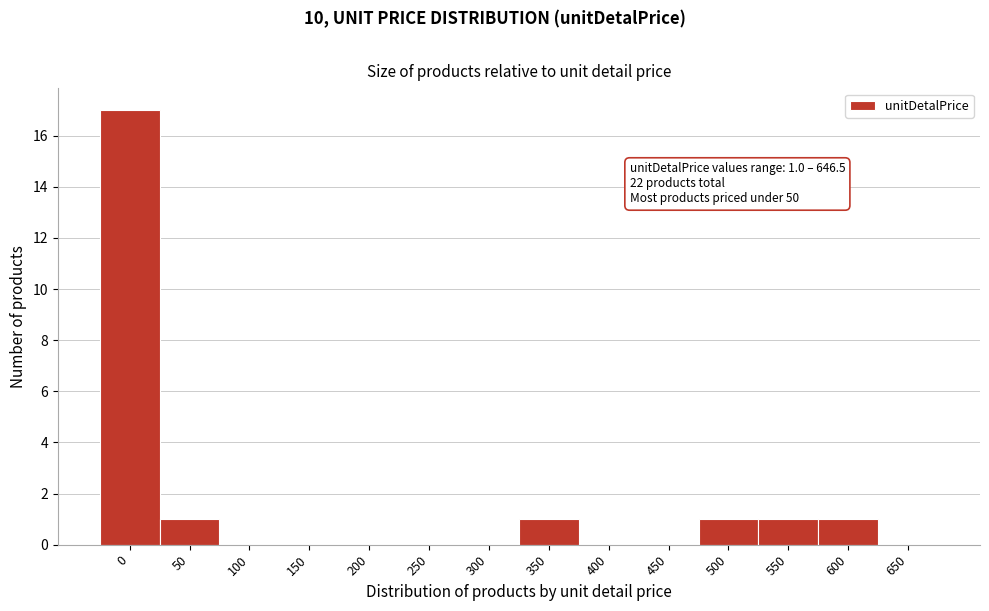

Reading right to left, extract all data points from this chart.

650=0	600=1	550=1	500=1	450=0	400=0	350=1	300=0	250=0	200=0	150=0	100=0	50=1	0=17